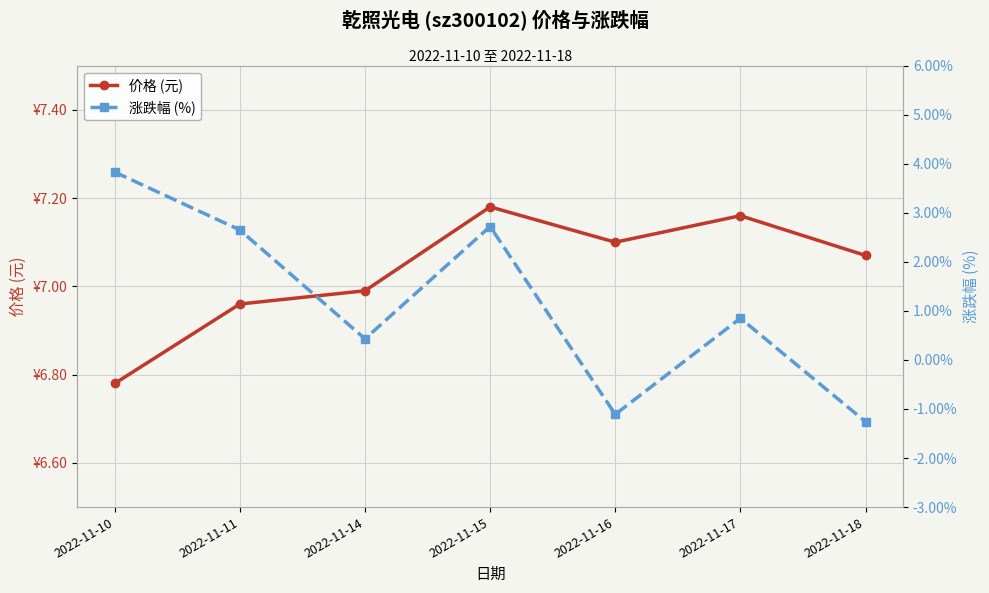

What is the difference between the 涨跌幅 (%) values at 2022-11-14 and 2022-11-16?

1.5